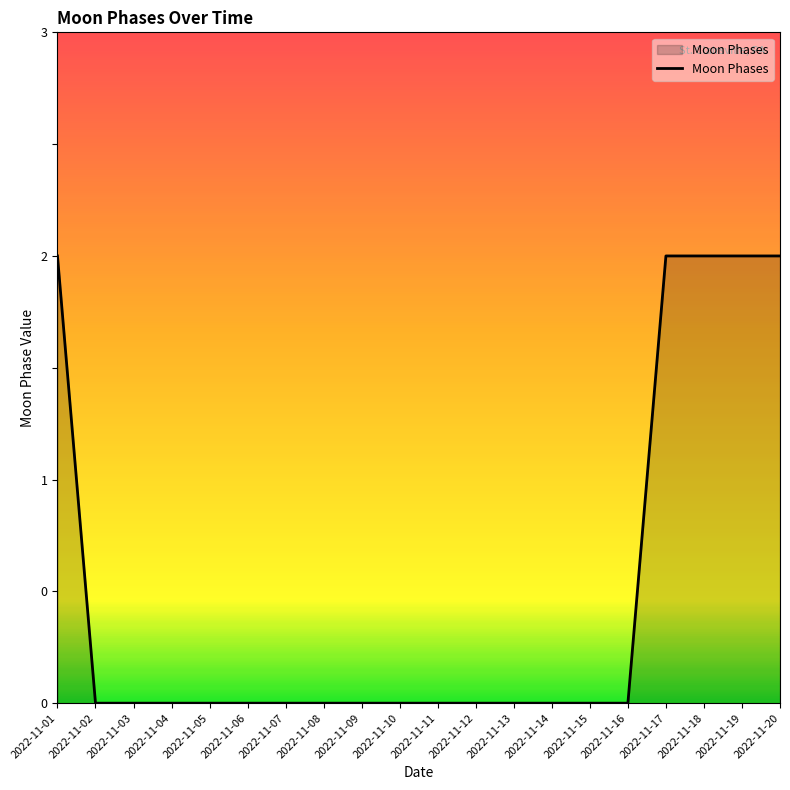

Reading left to right, extract all data points from this chart.

2022-11-01=2	2022-11-02=0	2022-11-03=0	2022-11-04=0	2022-11-05=0	2022-11-06=0	2022-11-07=0	2022-11-08=0	2022-11-09=0	2022-11-10=0	2022-11-11=0	2022-11-12=0	2022-11-13=0	2022-11-14=0	2022-11-15=0	2022-11-16=0	2022-11-17=2	2022-11-18=2	2022-11-19=2	2022-11-20=2